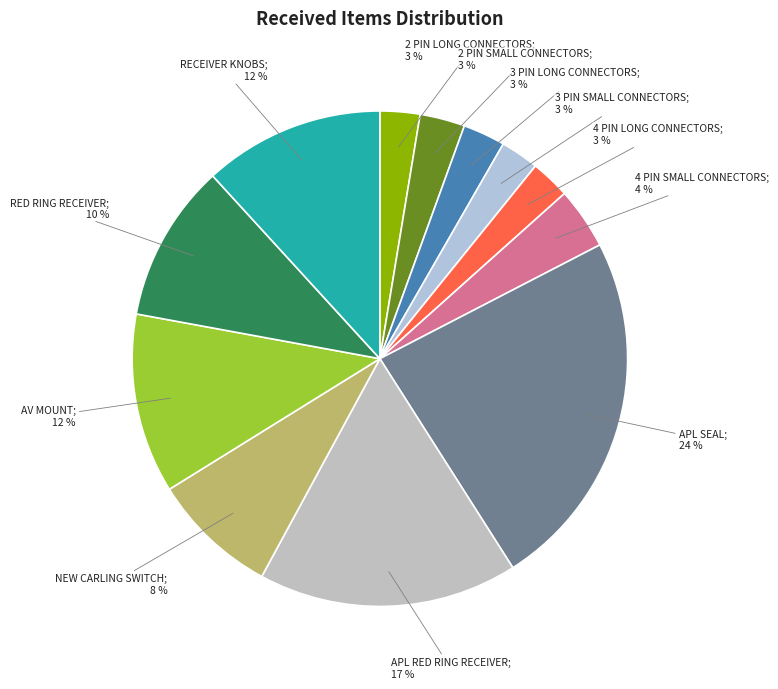

Is there a majority slice in this chart?

No